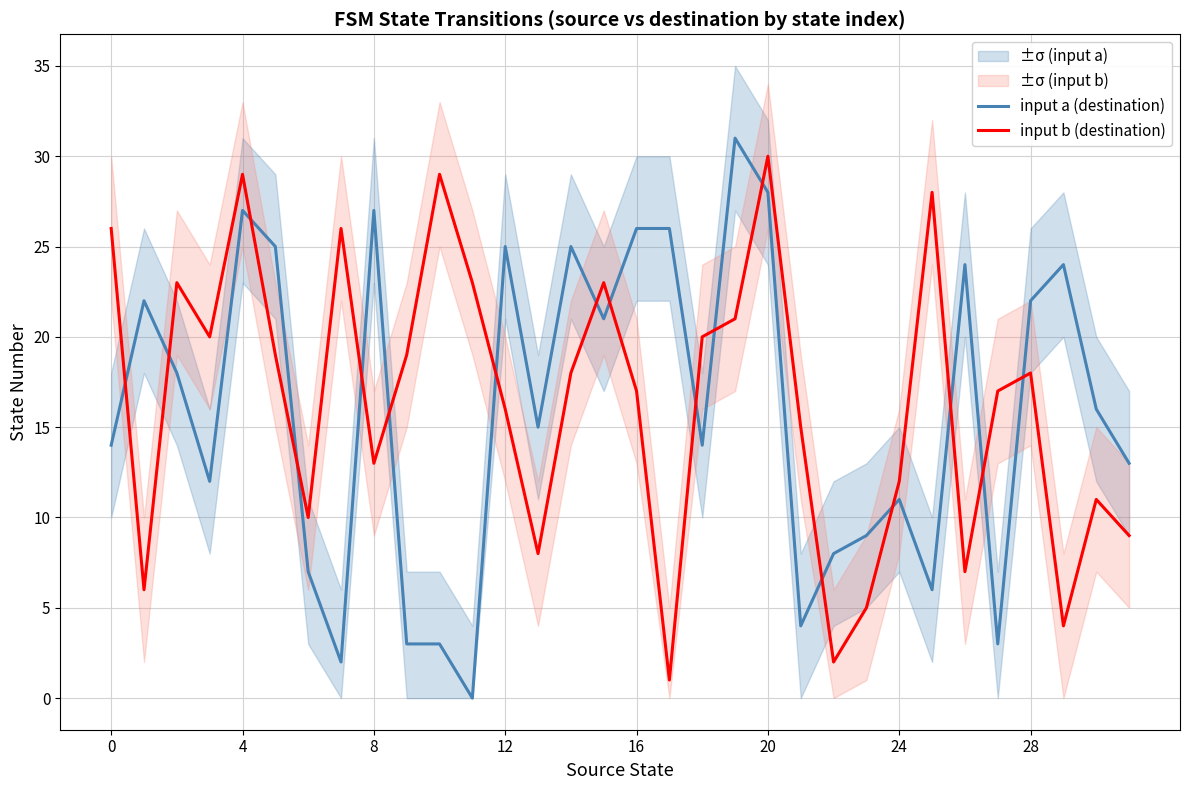

Which series has the largest total across all categories?

input b (destination)